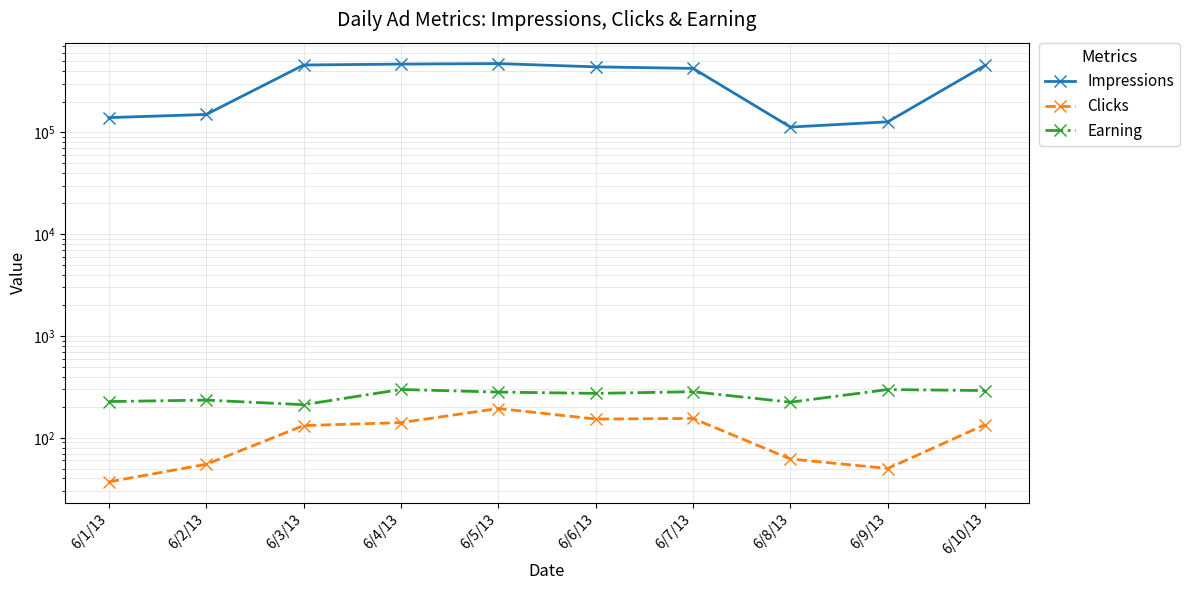

What is the difference between the Clicks values at 6/6/13 and 6/7/13?

2.0